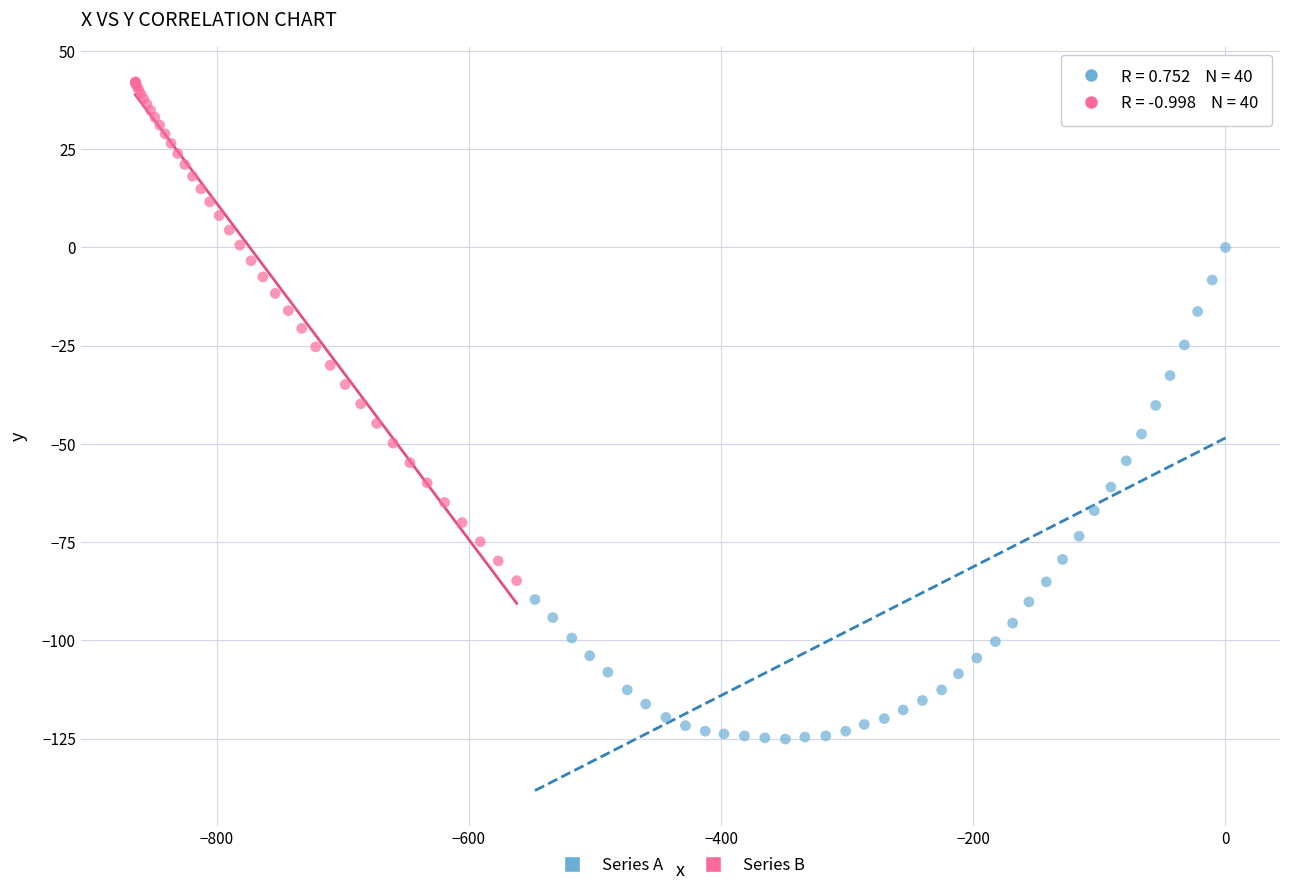

Which series contains the highest Y value?

Series B